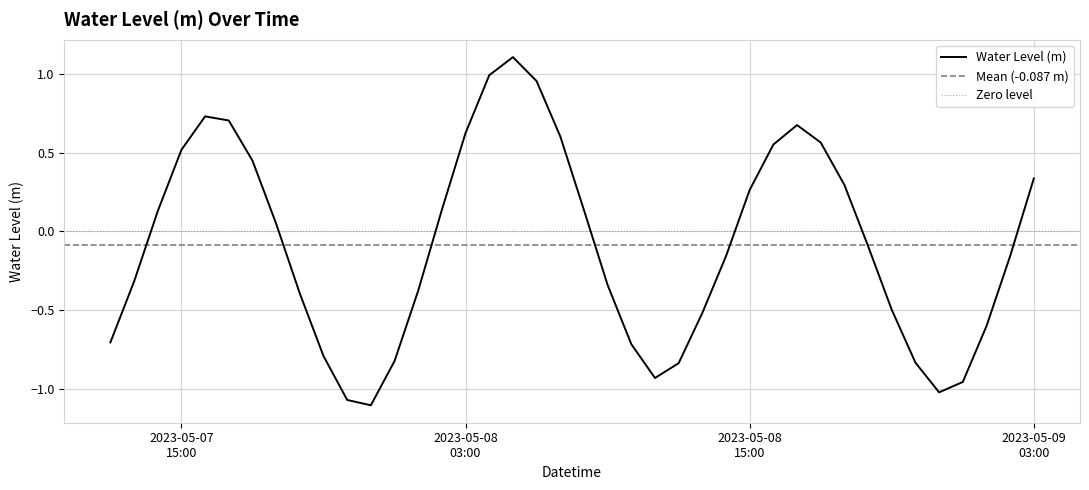

What is the highest value of the Water Level (m) series?

1.1